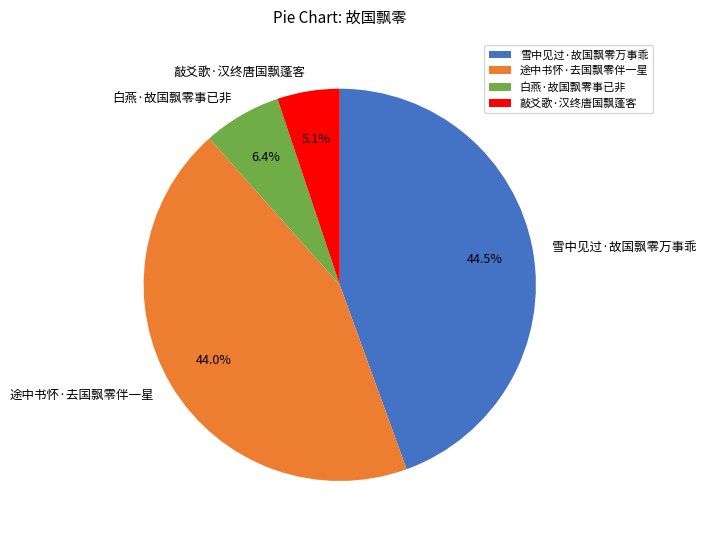

How many slices are in this pie chart?

4